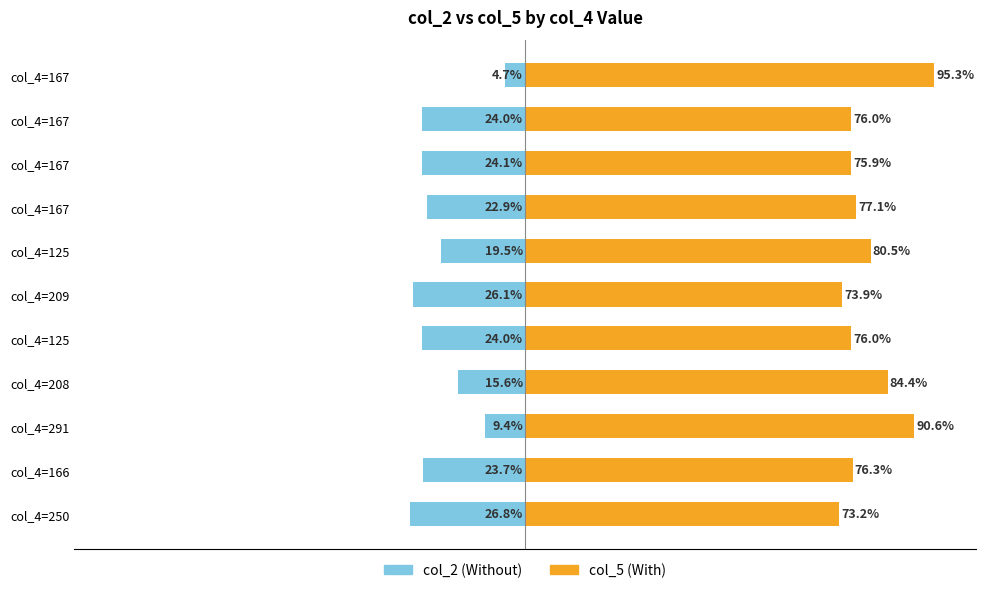

What is the difference between the maximum and minimum values in the col_2 series?

22.1